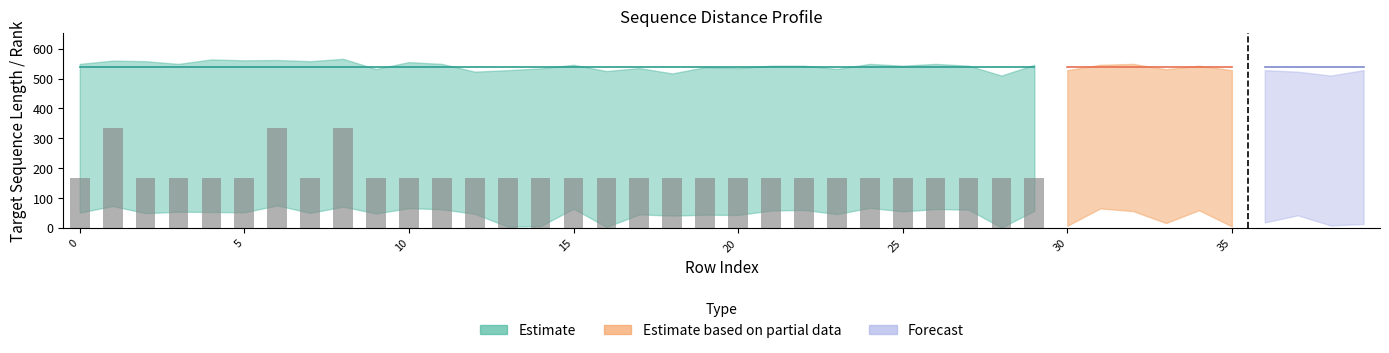

What is the difference between the maximum and minimum values?

167.8